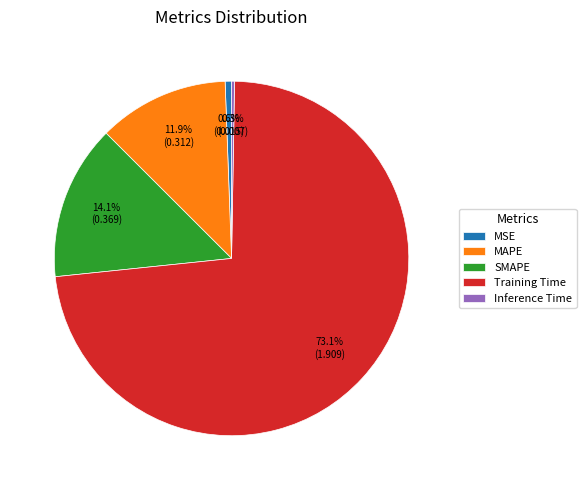

Does any single category account for the majority?

Yes